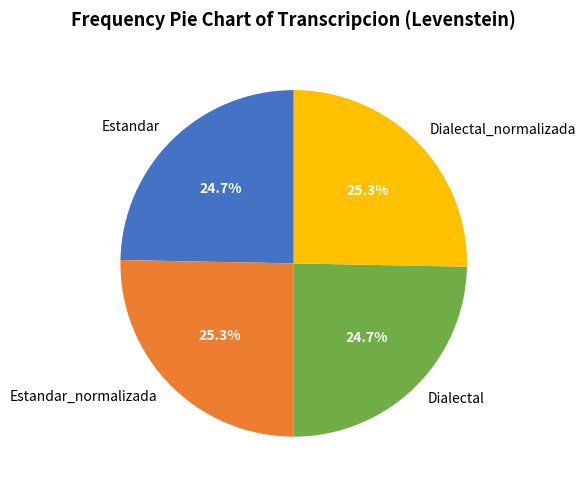

To the nearest percent, what is the combined percentage of Estandar_normalizada and Estandar?

50%